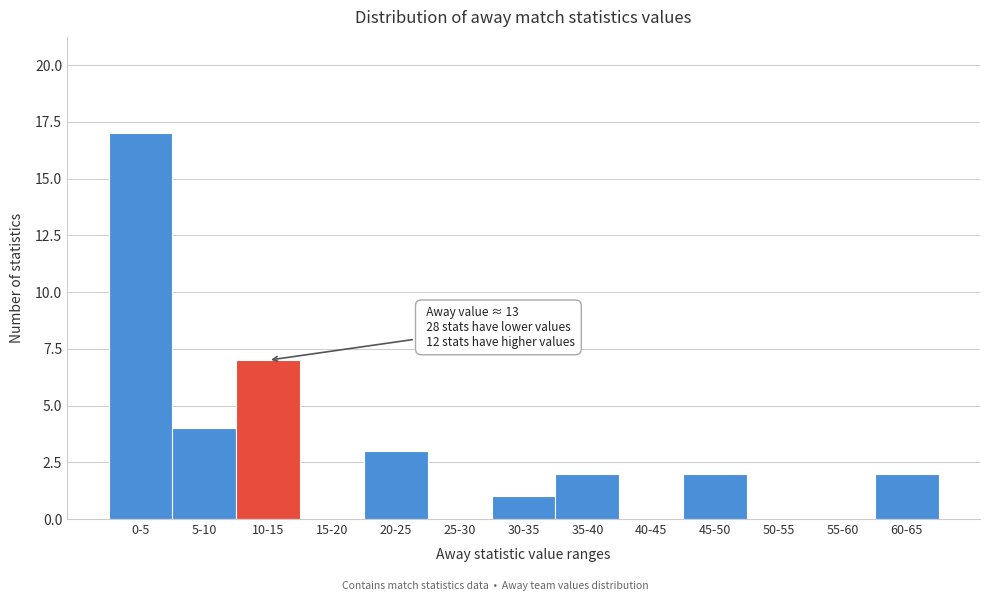

Reading right to left, extract all data points from this chart.

60-65=2	55-60=0	50-55=0	45-50=2	40-45=0	35-40=2	30-35=1	25-30=0	20-25=3	15-20=0	10-15=7	5-10=4	0-5=17